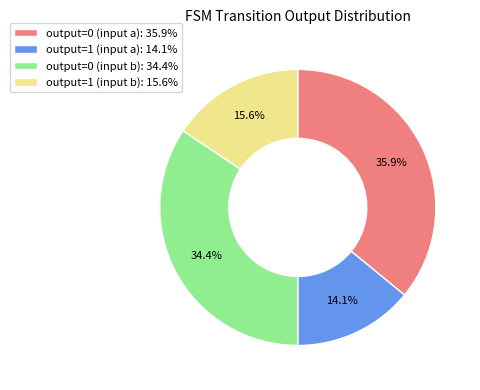

To the nearest percent, what is the combined percentage of output=0 (input a) and output=1 (input b)?

52%